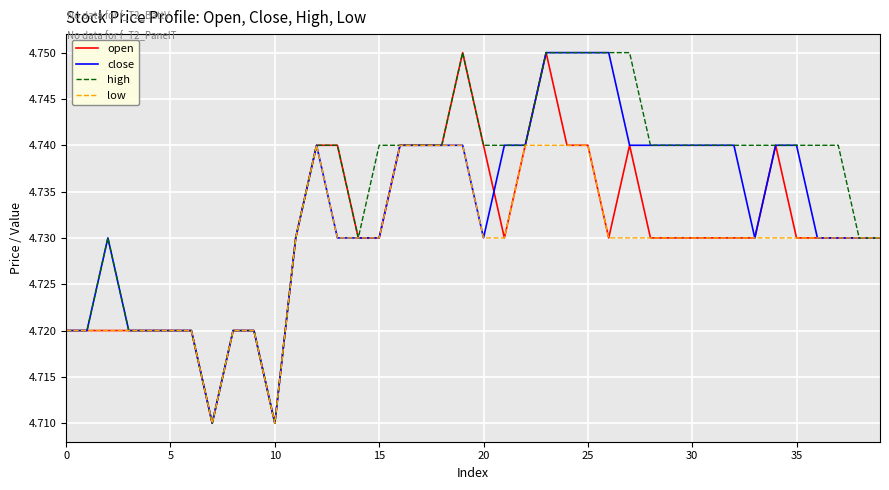

Rank the series by their average value, from highest to lowest.

high, close, open, low